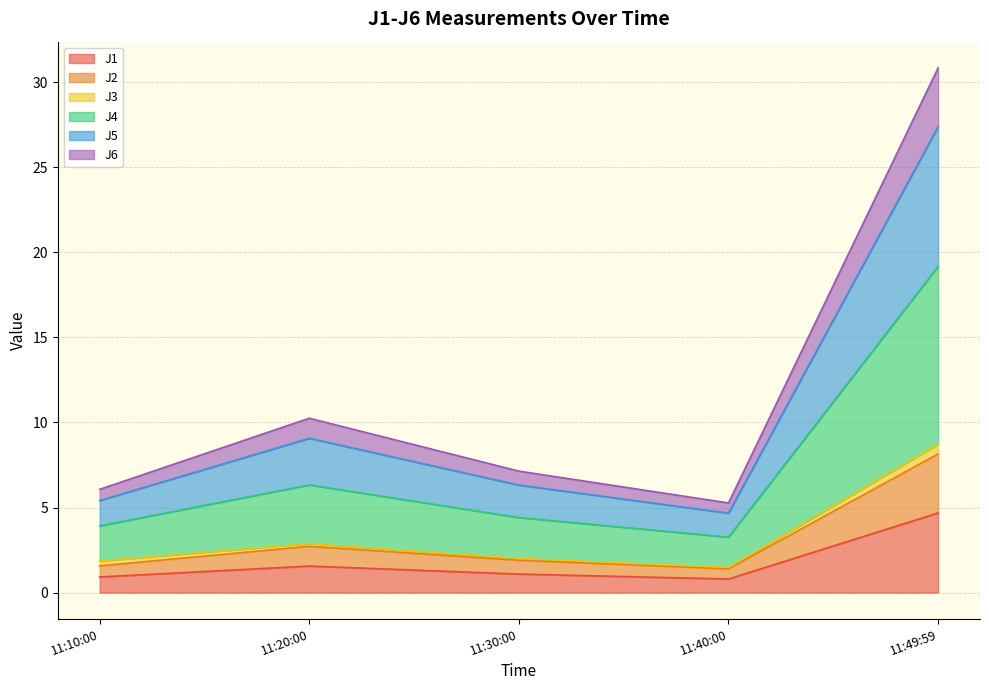

At which category is the sum across all series the highest?

11:49:59